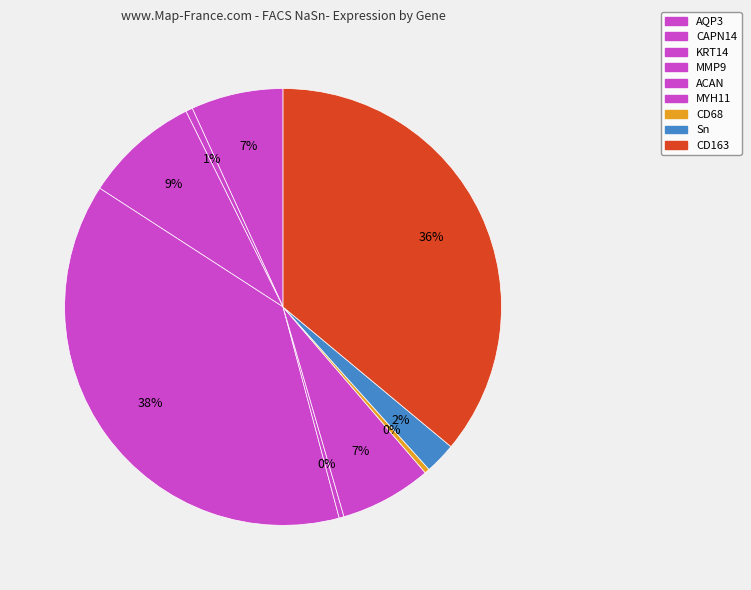

To the nearest percent, what is the difference between the largest and smallest slice percentages?

38%